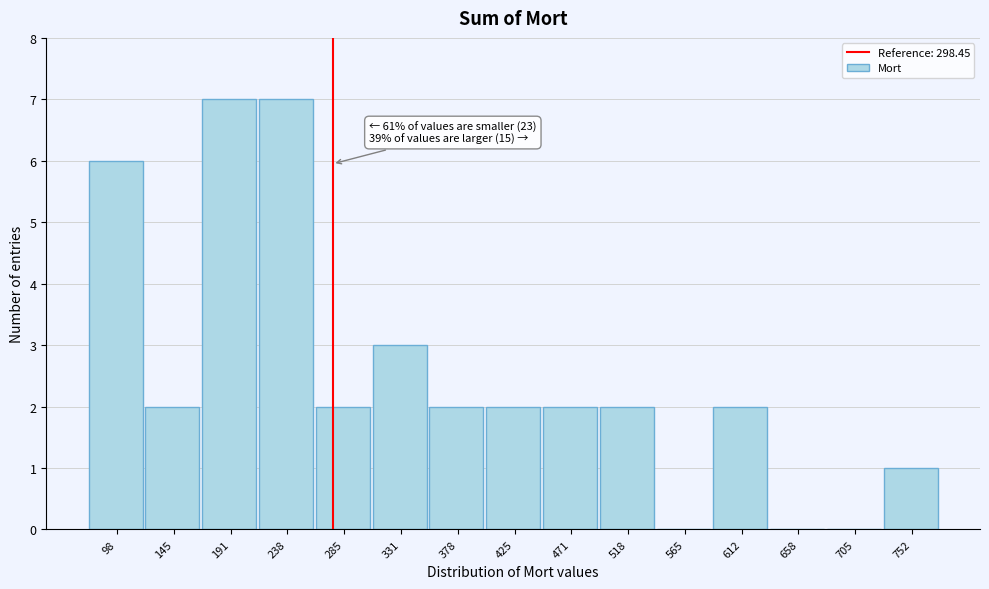

Reading left to right, transcribe all the data shown in this chart.

98=6	145=2	191=7	238=7	285=2	331=3	378=2	425=2	471=2	518=2	565=0	612=2	658=0	705=0	752=1